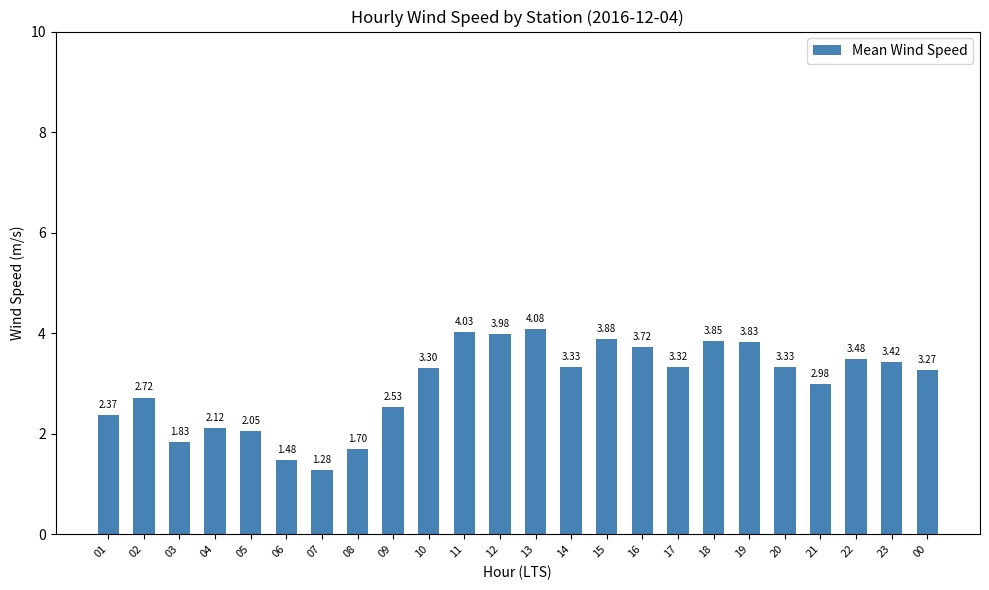

What is the label of the 19th bar from the right?

06